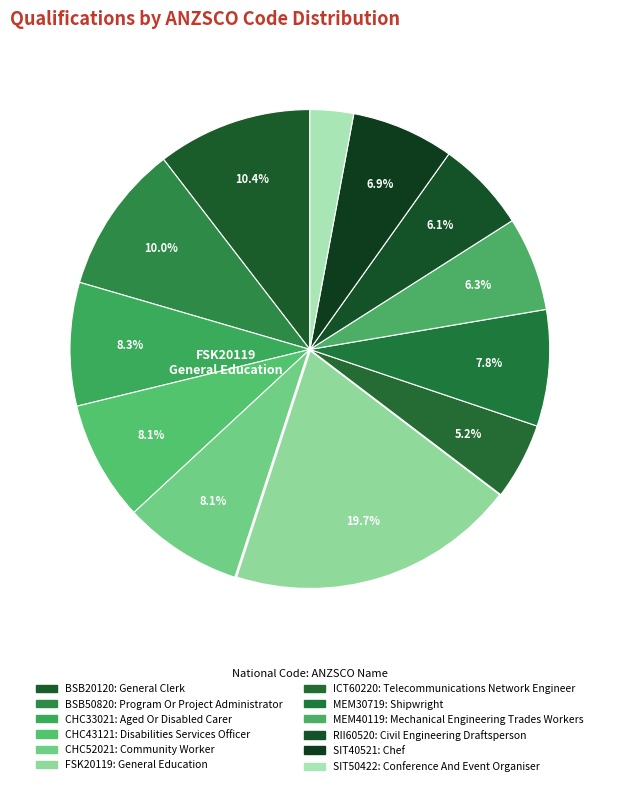

How many segments does this pie chart have?

12